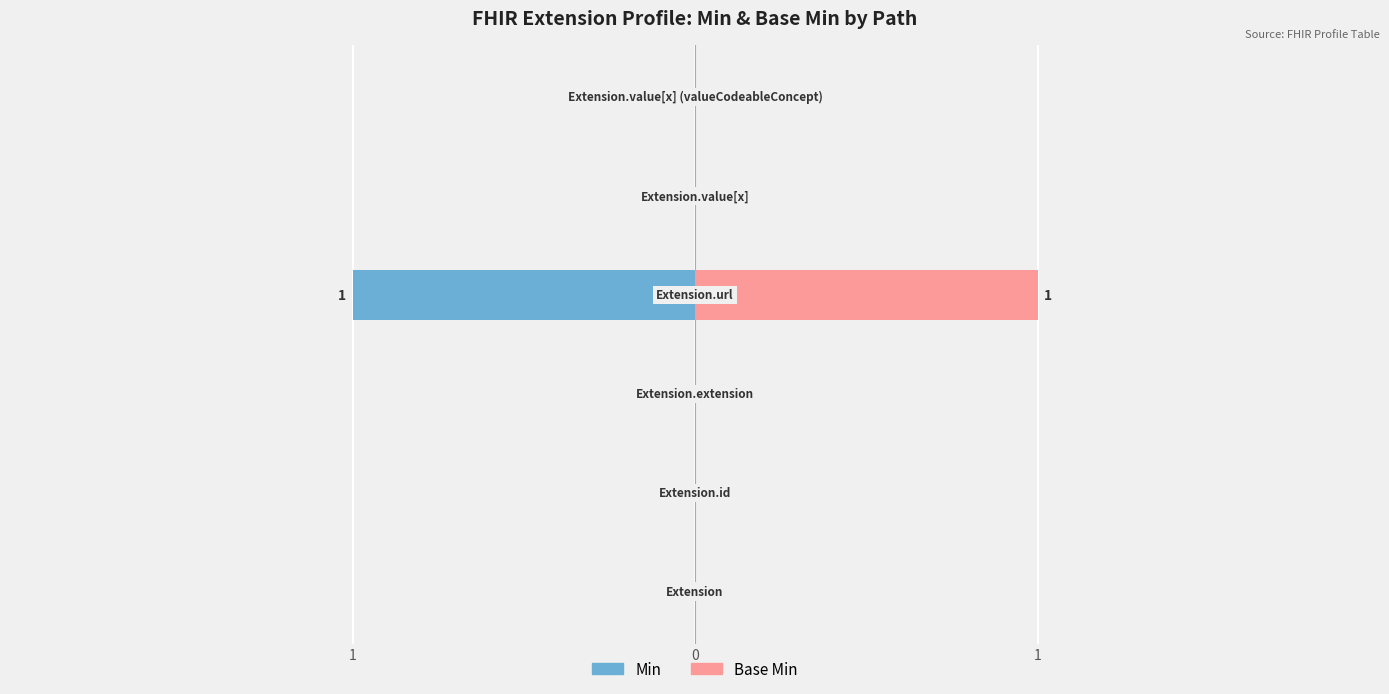

What is the difference between the Min values at 4 and 3?

1